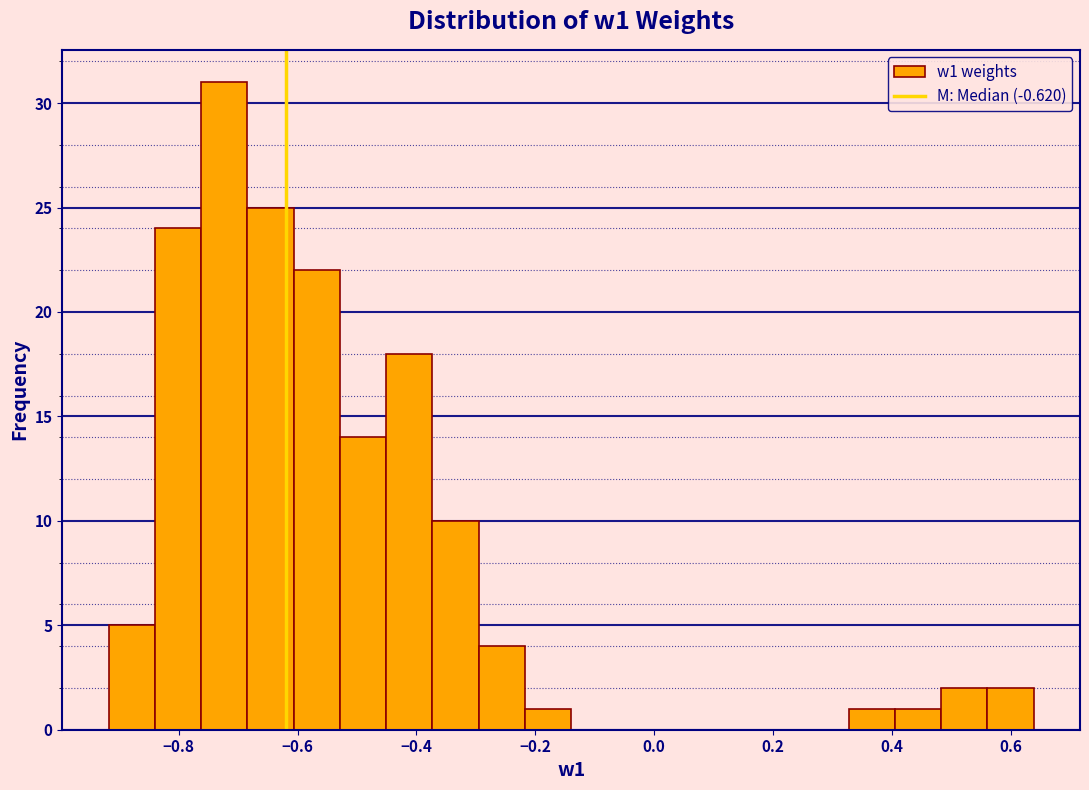

Around what value on the x-axis is the tallest bar? Give the approximate position of its centre, as read against the axis.

-0.72